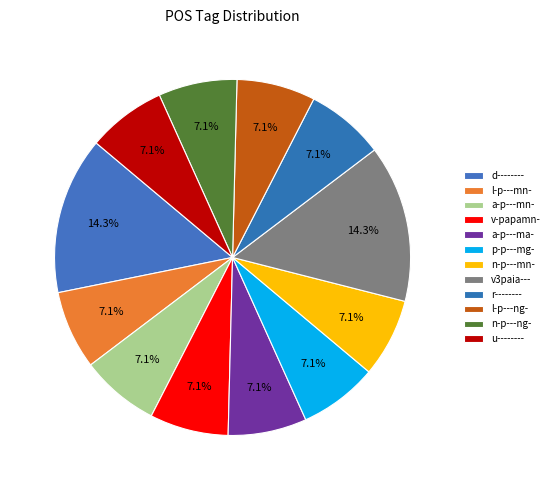

What is the largest slice in the pie chart?

d--------